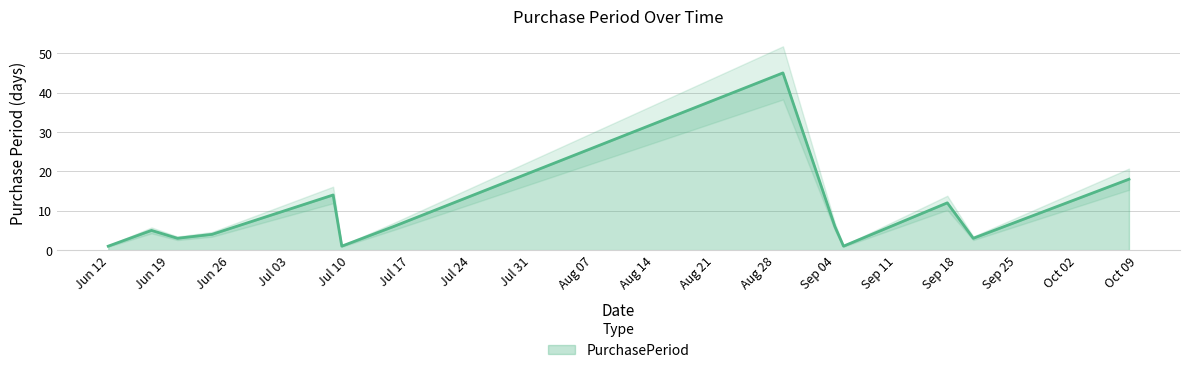

What is the highest value of the PurchasePeriod series?

45